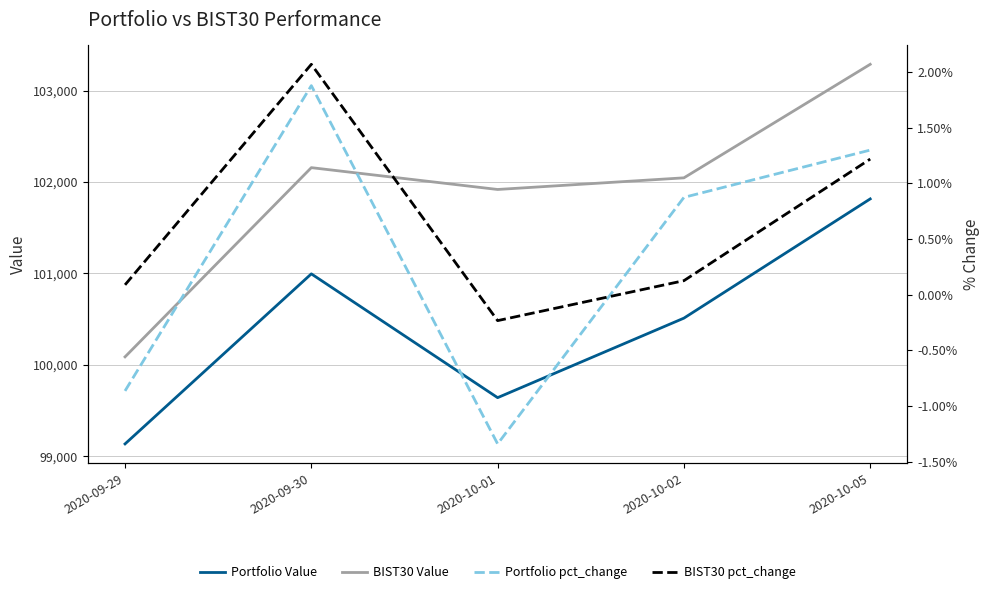

What is the total value across all series at 2020-10-05?

205101.5